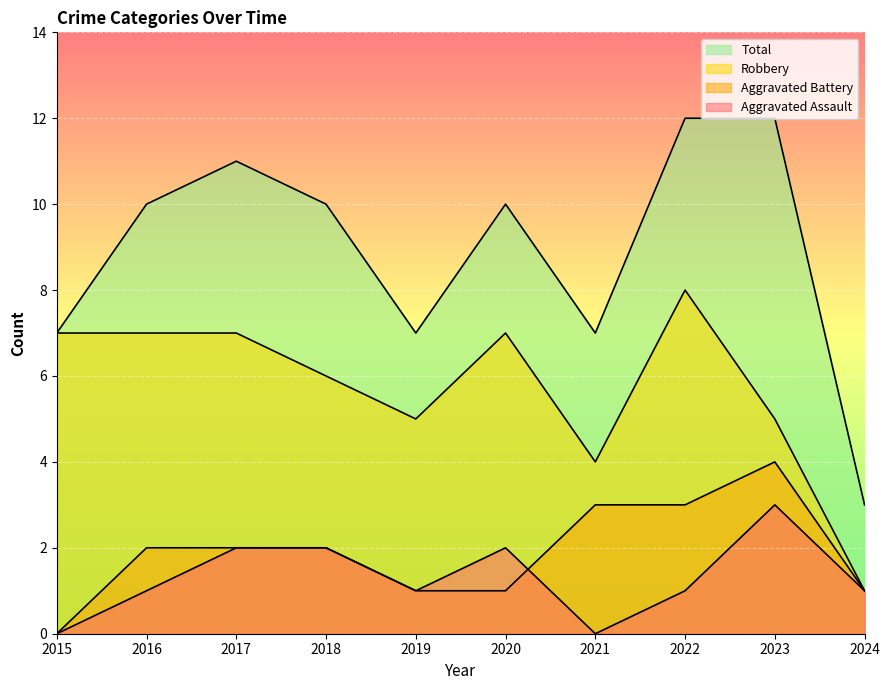

The Aggravated Battery series shows 1 at 2021. True or false?

False